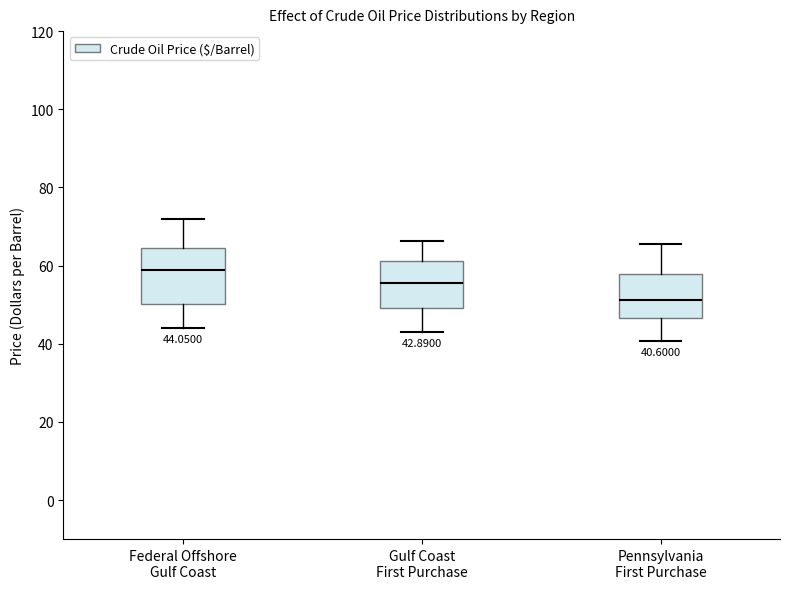

Which box has the highest median line?

Federal Offshore Gulf Coast